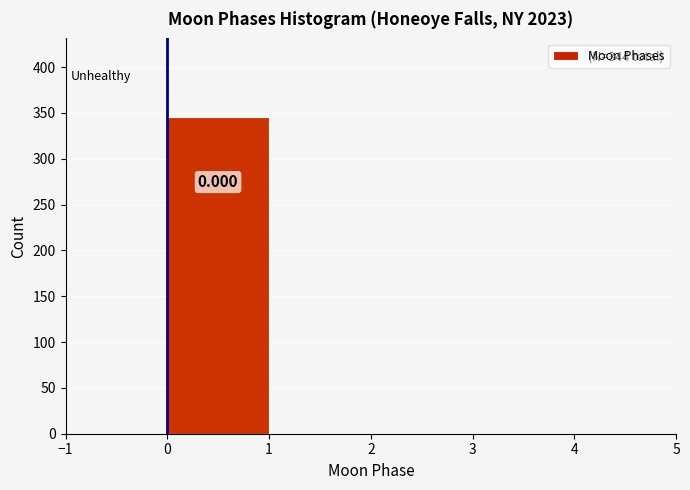

Over which range of the x-axis is the bar tallest?

0 to 1